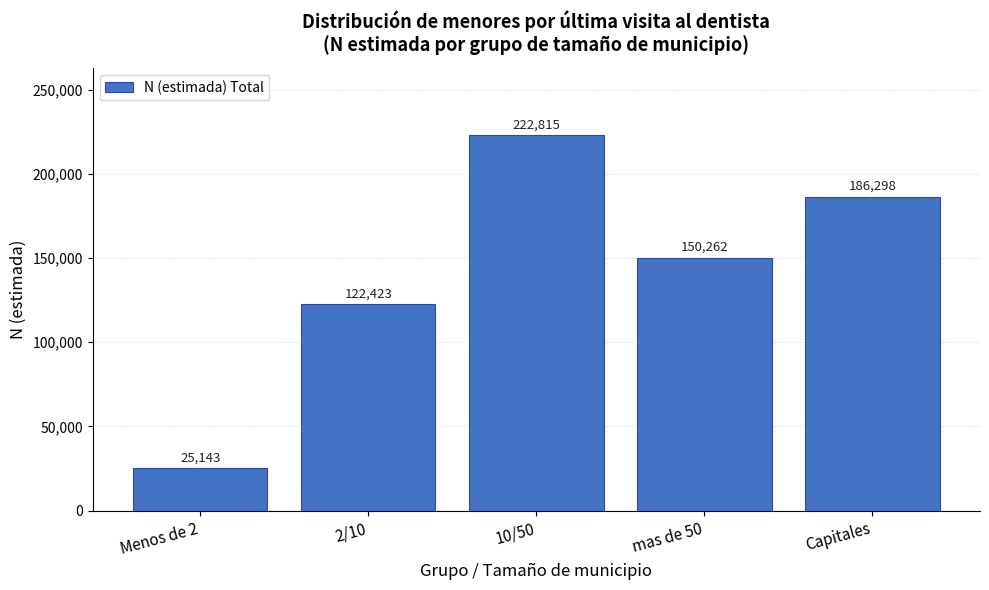

Reading right to left, extract all data points from this chart.

Capitales=186298	mas de 50=150262	10/50=222815	2/10=122423	Menos de 2=25143